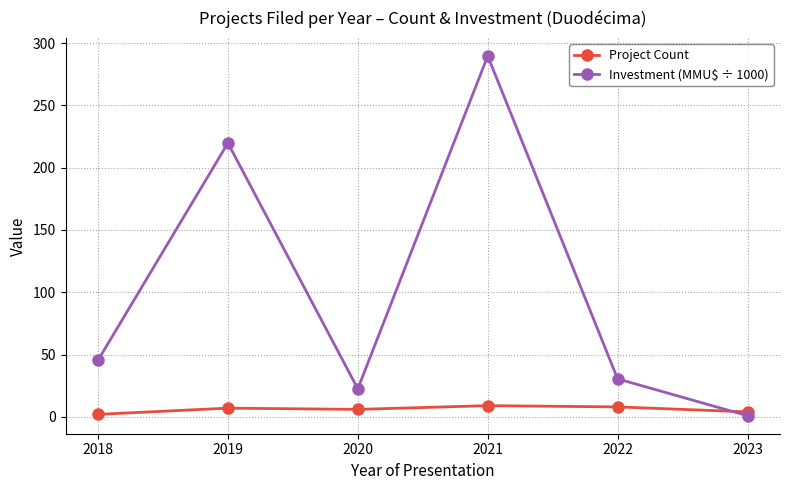

What is the value of the Project Count point at the 6th from the left?

4.0